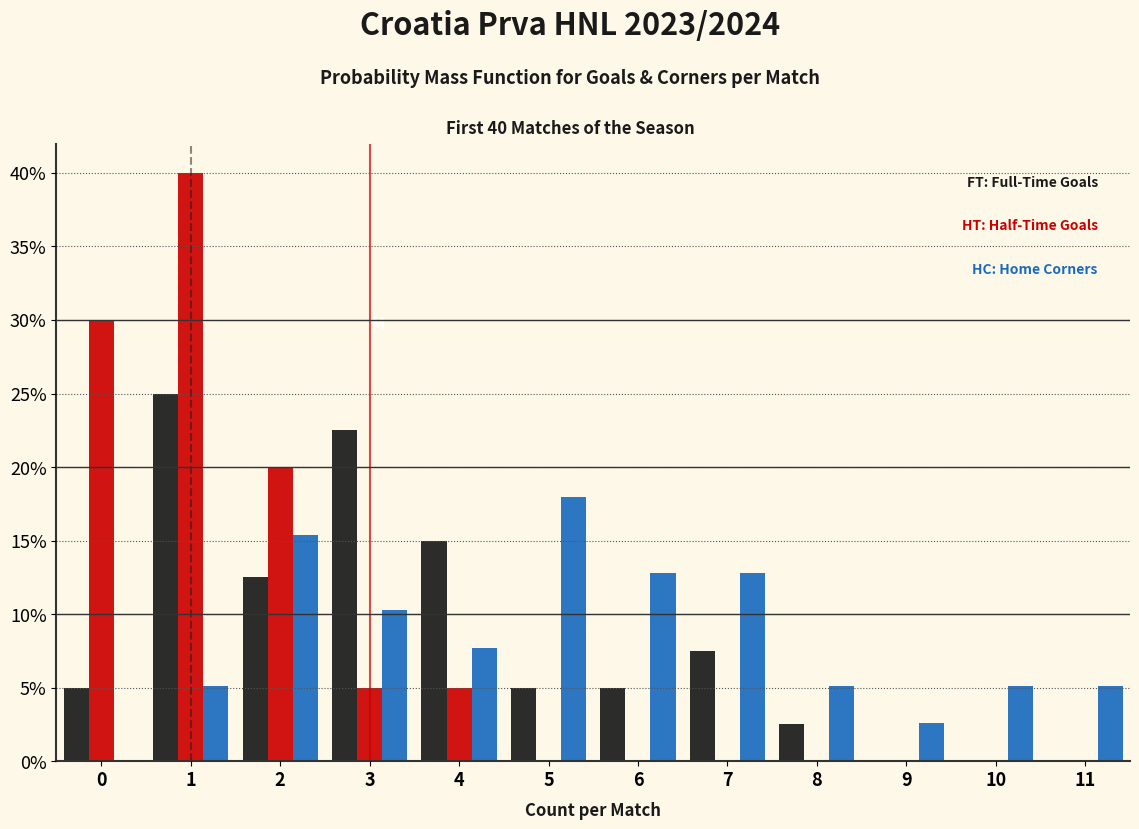

What is the maximum value shown in the chart?

40.0